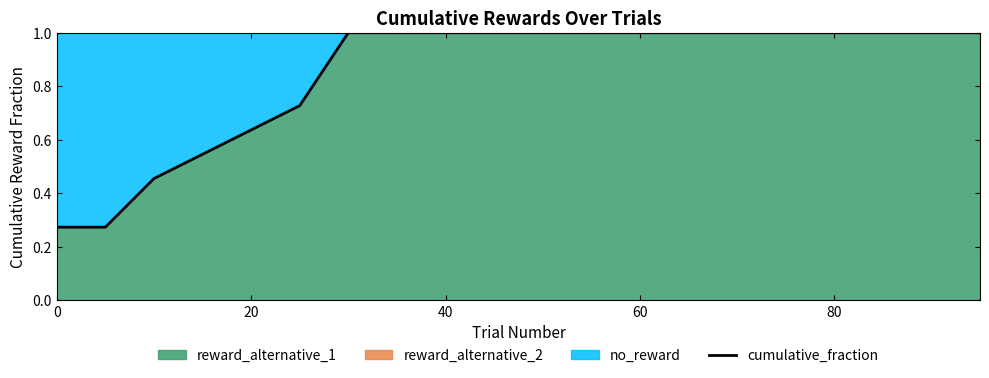

Is it true that the value at 40 is 1.0?

True